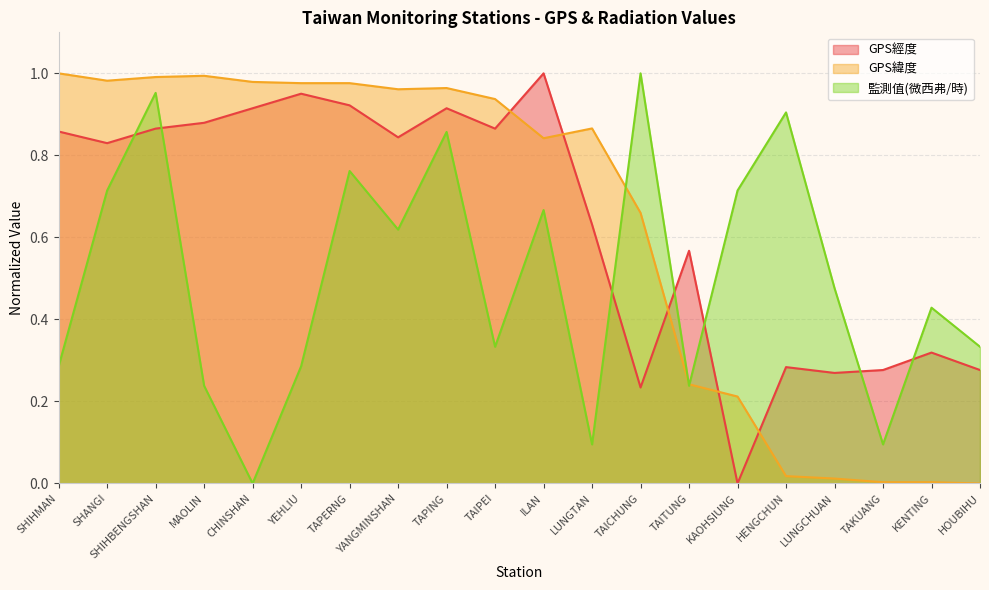

How many interior local valleys does the 監測值(微西弗/時) series have?

6